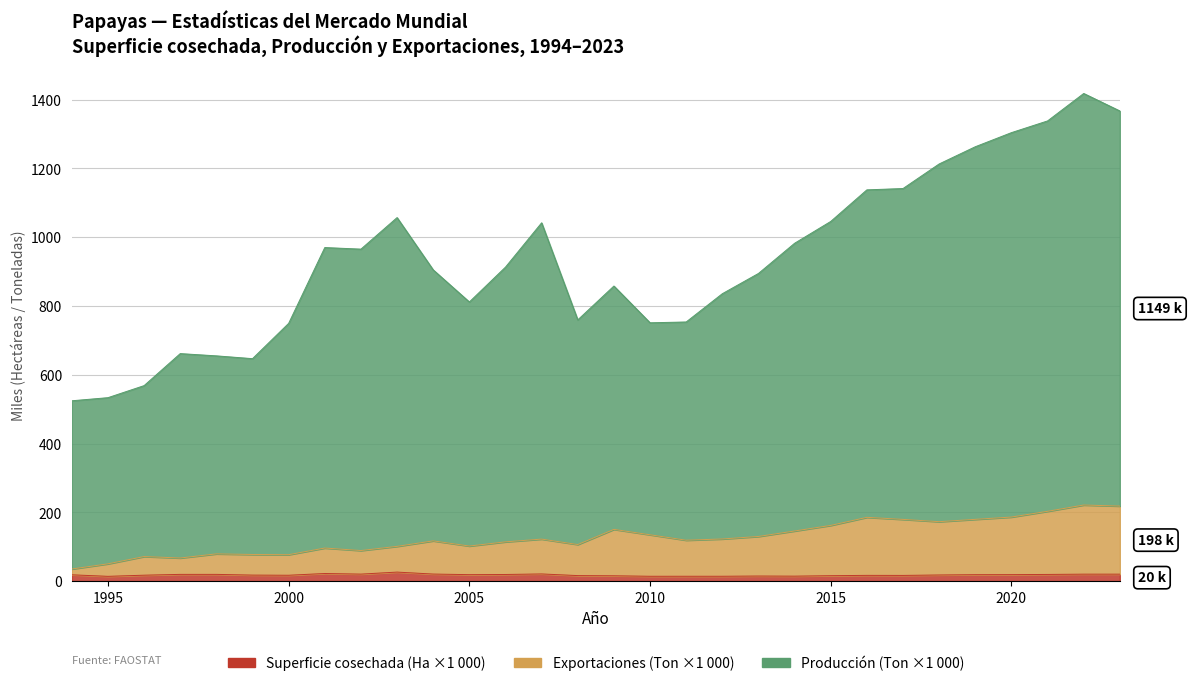

Which category has the highest value in the Exportaciones (Ton) series?

2022